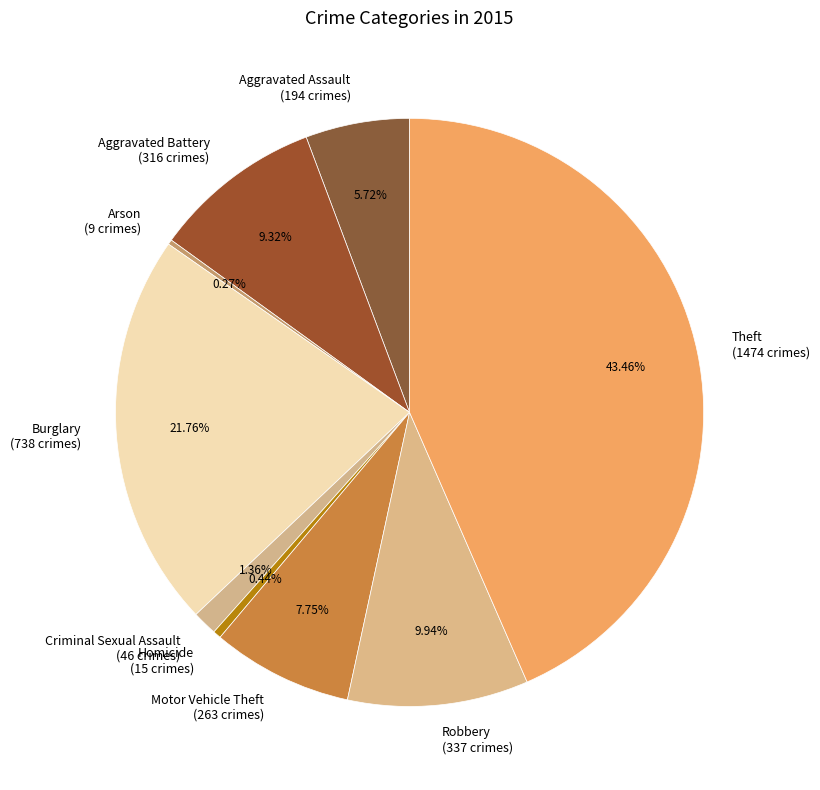

To the nearest percent, what portion does Robbery represent?

10%